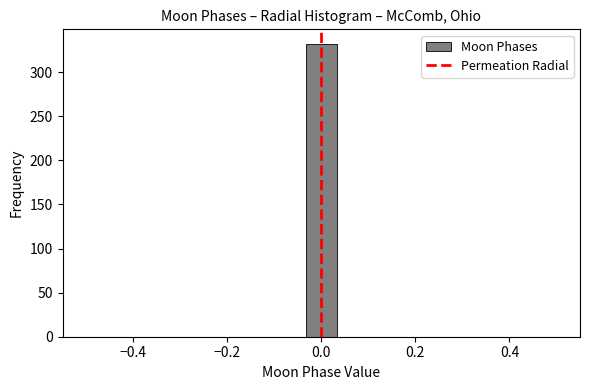

Read against the x-axis, roughly where is the centre of the tallest bar?

0.00